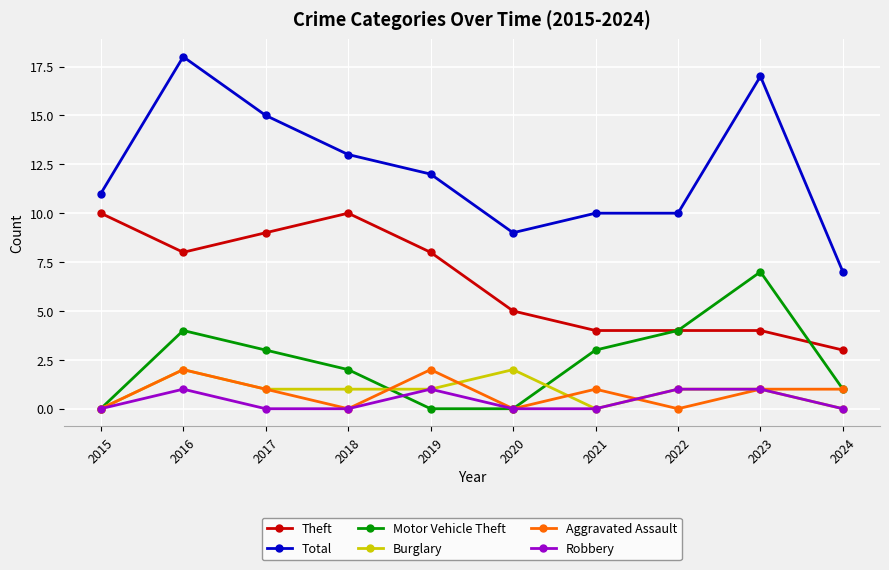

True or false: Aggravated Assault has more than 0 interior local peaks.

True